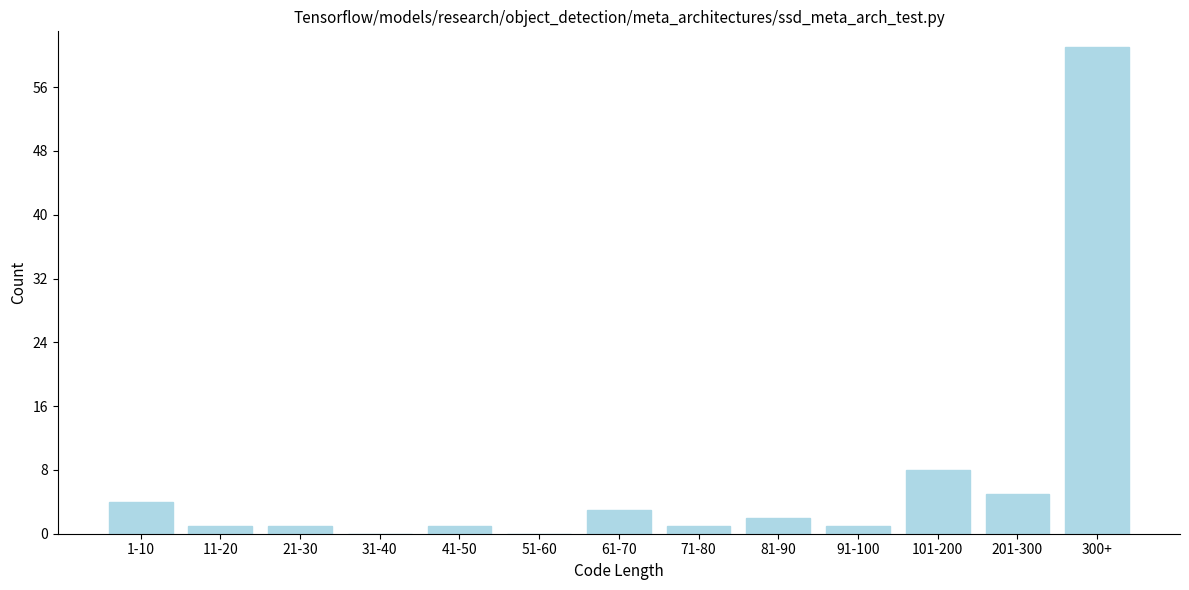

Reading right to left, transcribe all the data shown in this chart.

300+=61	201-300=5	101-200=8	91-100=1	81-90=2	71-80=1	61-70=3	51-60=0	41-50=1	31-40=0	21-30=1	11-20=1	1-10=4